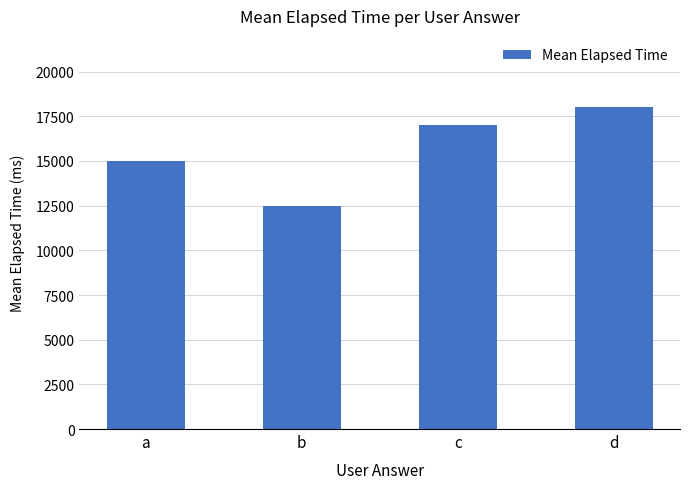

Reading left to right, what are all the values shown in this chart?

15000	12500	17000	18000